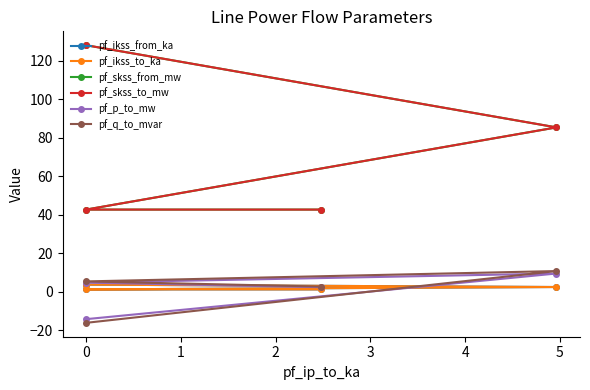

What are all the series names shown in the legend?

pf_ikss_from_ka, pf_ikss_to_ka, pf_skss_from_mw, pf_skss_to_mw, pf_p_to_mw, pf_q_to_mvar